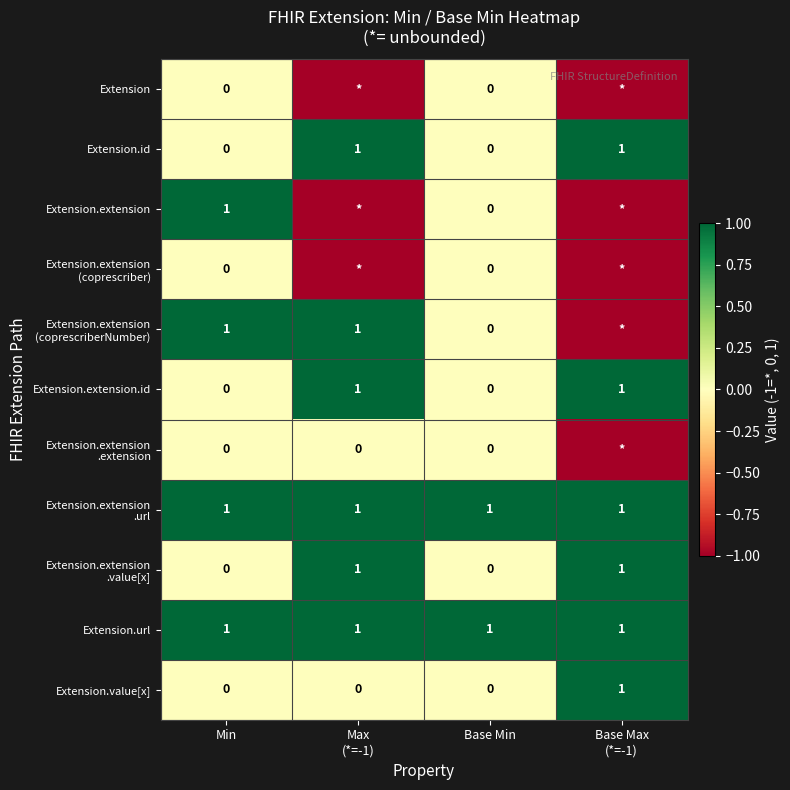

Count the Extension.id values in the range 0 to 1.

4